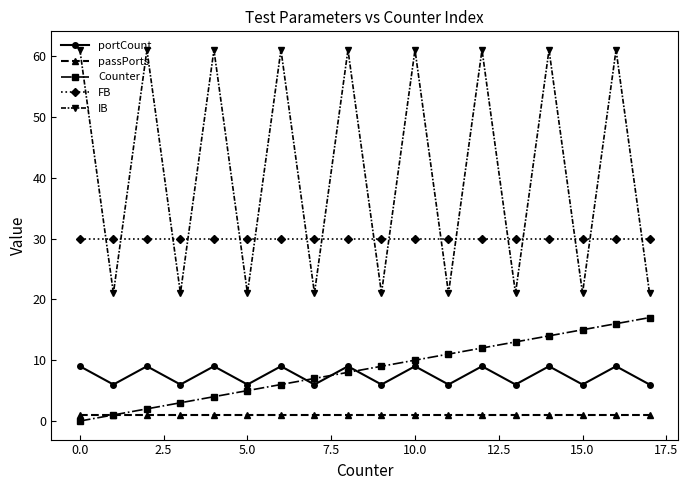

True or false: IB and Counter cross at least once.

False